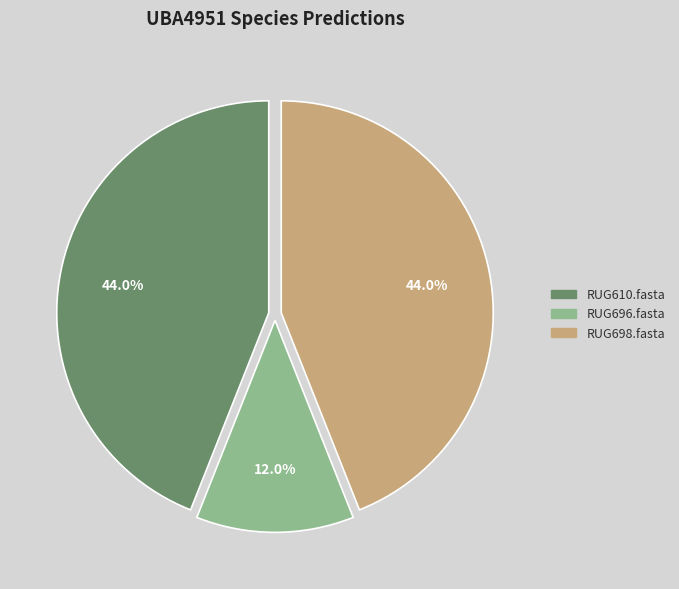

To the nearest percent, what is the difference between the largest and smallest slice percentages?

32%